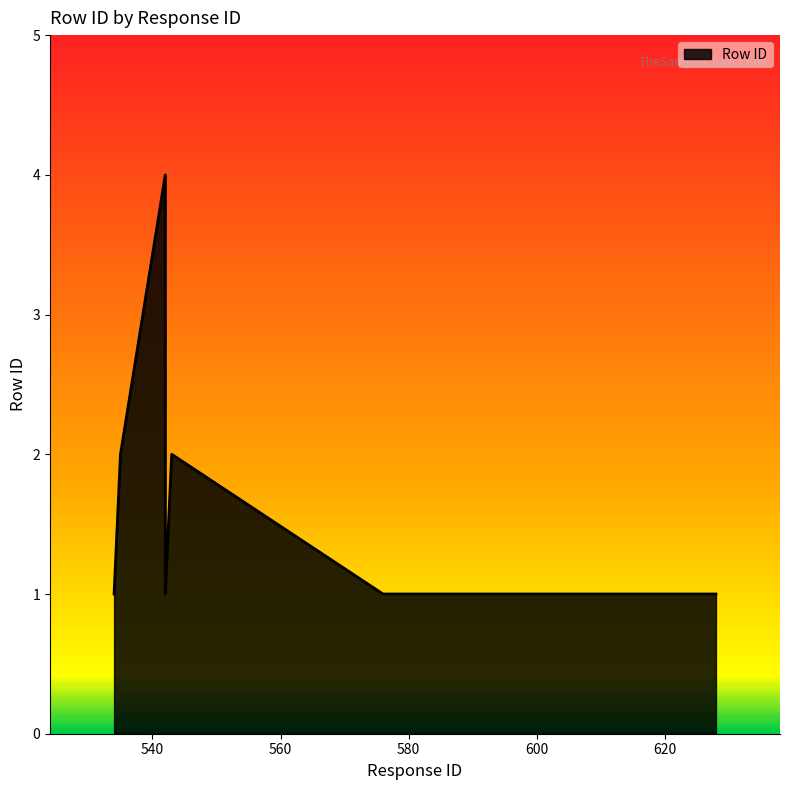

At which category does the chart reach its minimum across all series?

605